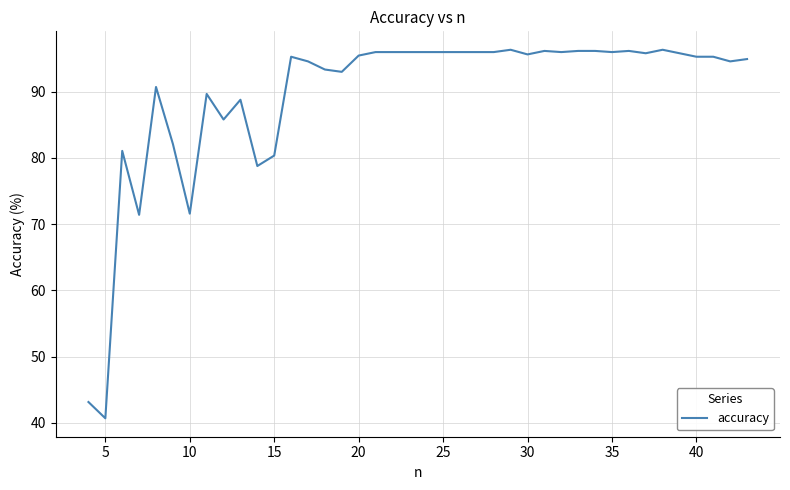

What is the minimum value shown in the chart?

40.7